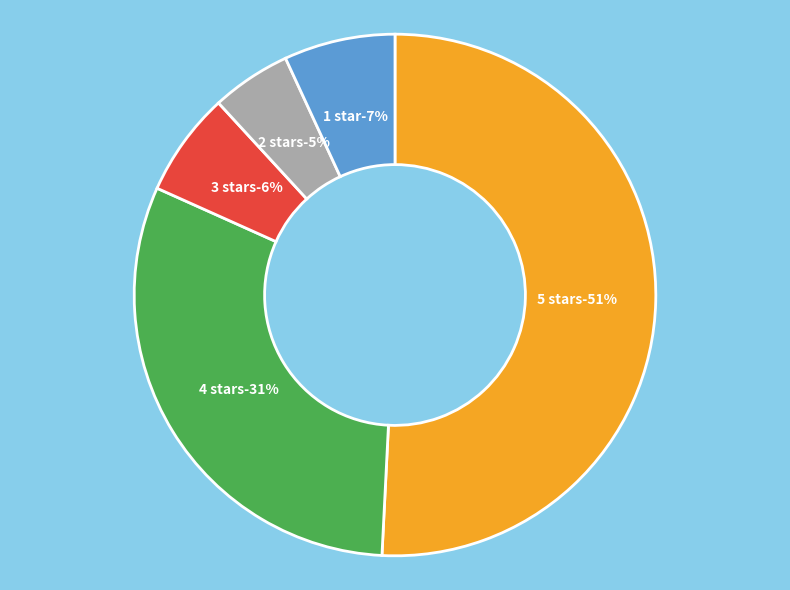

To the nearest percent, what percentage of the pie is 1.0 out of 5 stars?

7%